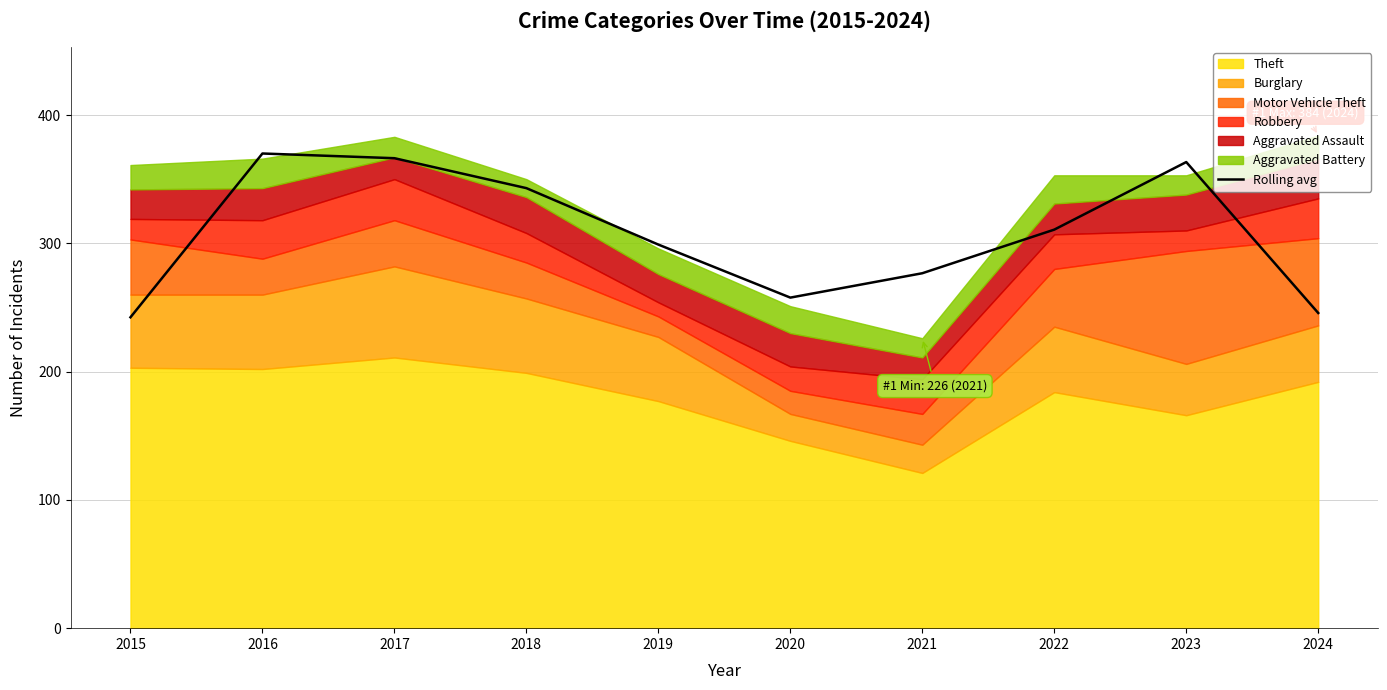

Reading left to right, list all the values displayed in this chart.

242.3	370.0	366.3	343.0	299.0	257.7	276.7	310.7	363.3	245.7